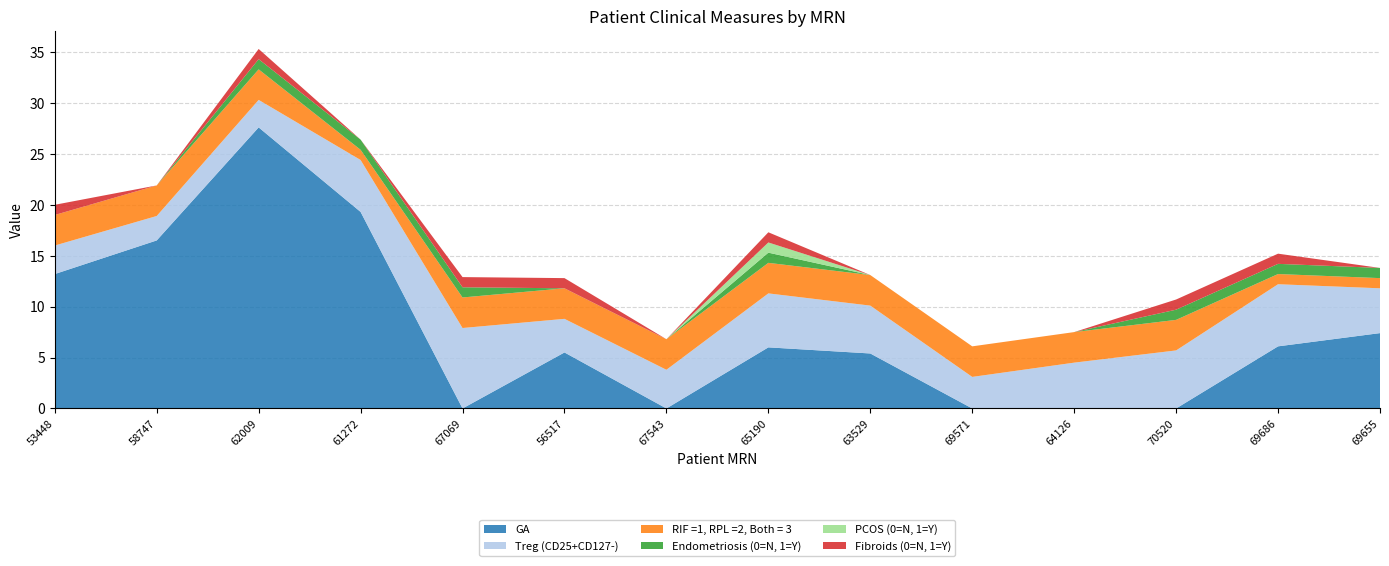

Reading left to right, extract all data points from this chart.

GA: 13.2	16.5	27.6	19.3	0.0	5.5	0.0	6.0	5.4	0.0	0.0	0.0	6.1	7.4
Treg (CD25+CD127-): 2.8	2.4	2.7	5.1	7.9	3.3	3.8	5.3	4.7	3.1	4.5	5.7	6.1	4.4
RIF =1, RPL =2, Both = 3: 3.0	3.0	3.0	1.0	3.0	3.0	3.0	3.0	3.0	3.0	3.0	3.0	1.0	1.0
Endometriosis (0=N, 1=Y): 0.0	0.0	1.0	1.0	1.0	0.0	0.0	1.0	0.0	0.0	0.0	1.0	1.0	1.0
PCOS (0=N, 1=Y): 0.0	0.0	0.0	0.0	0.0	0.0	0.0	1.0	0.0	0.0	0.0	0.0	0.0	0.0
Fibroids (0=N, 1=Y): 1.0	0.0	1.0	0.0	1.0	1.0	0.0	1.0	0.0	0.0	0.0	1.0	1.0	0.0